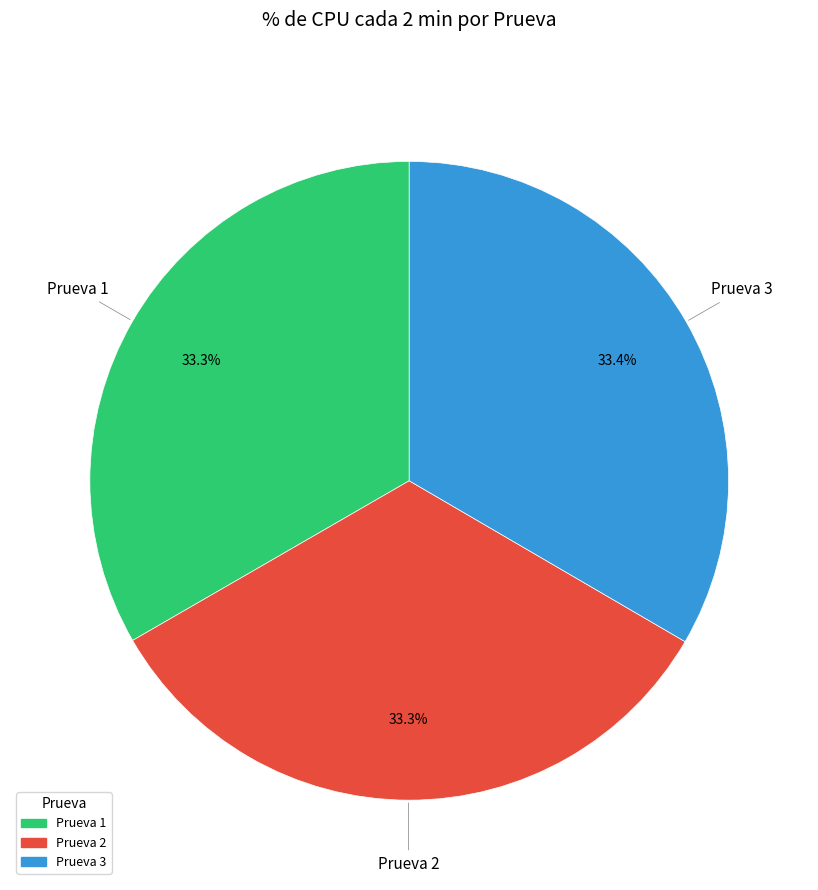

Is it true that Prueva 1 is 41% of the pie?

False